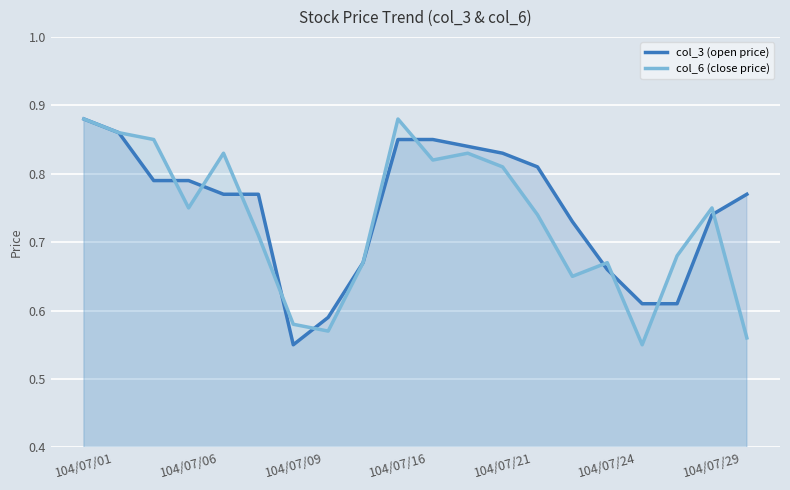

After their last crossing, which series has the higher values: col_3 (open price) or col_6 (close price)?

col_3 (open price)